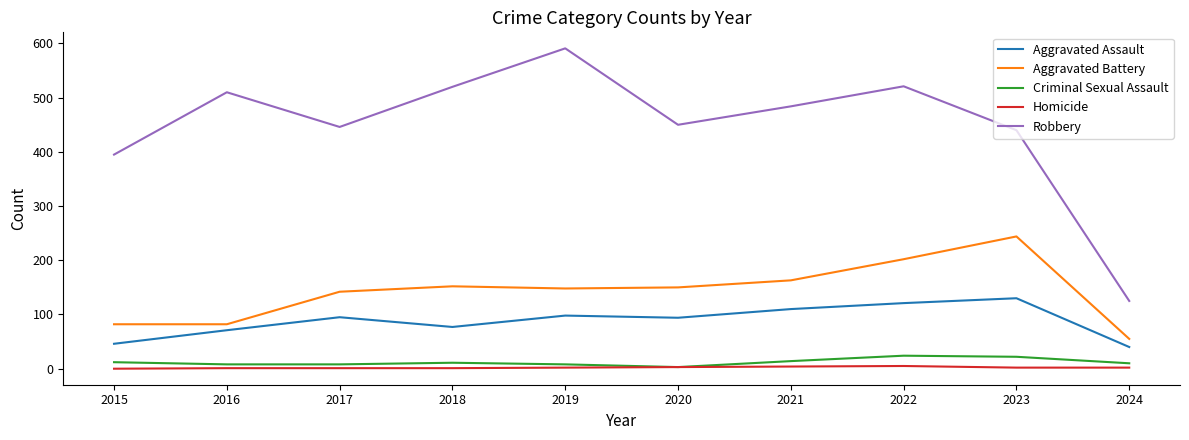

Which category has the highest value across all series?

2019